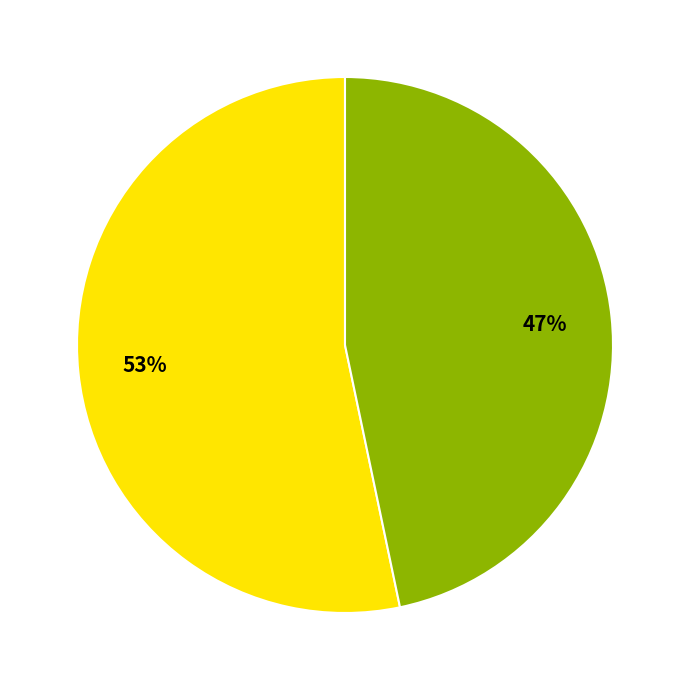

To the nearest percent, what is the average slice percentage?

50%